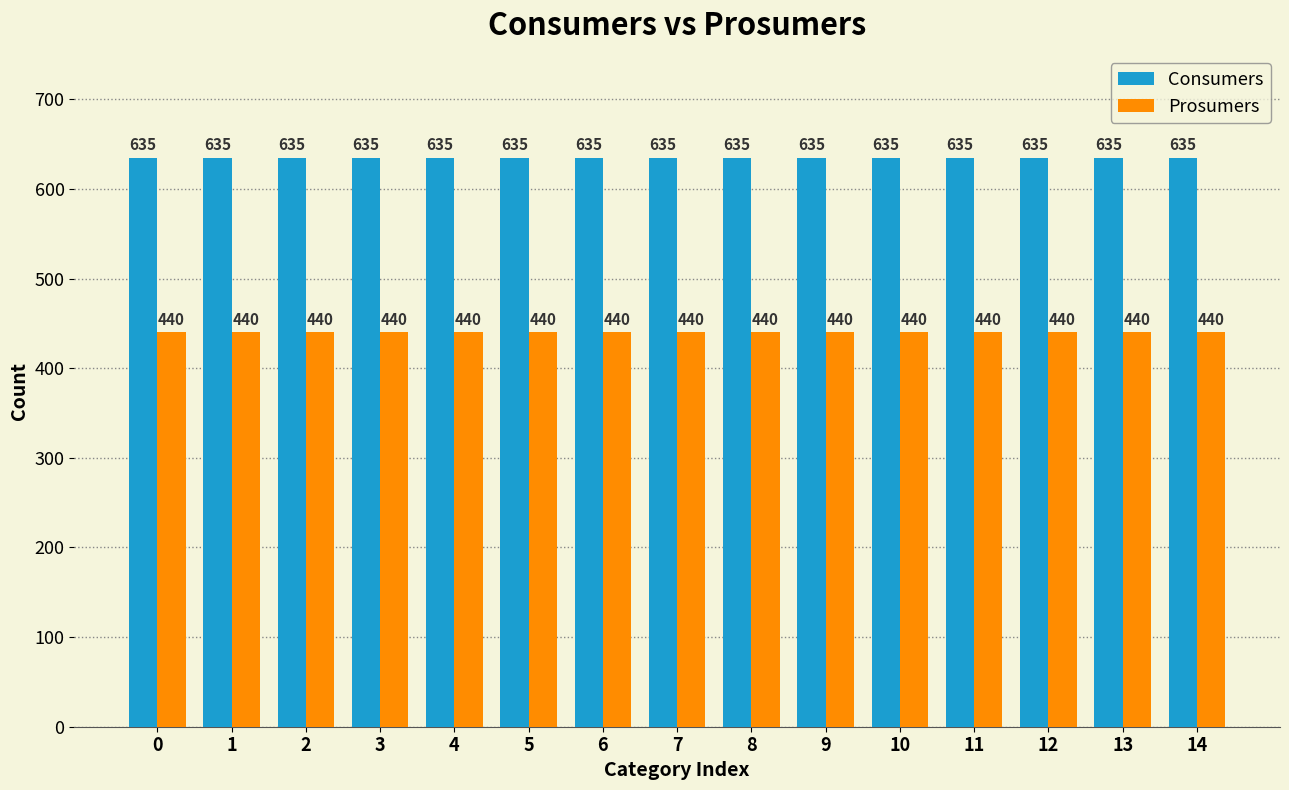

What is the maximum value shown in the chart?

635